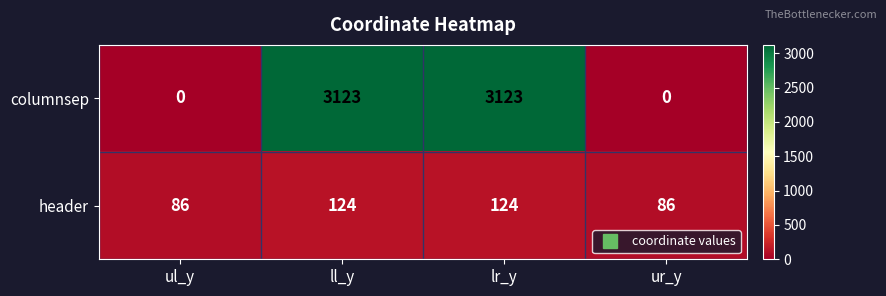

How many data points does each series have?

4